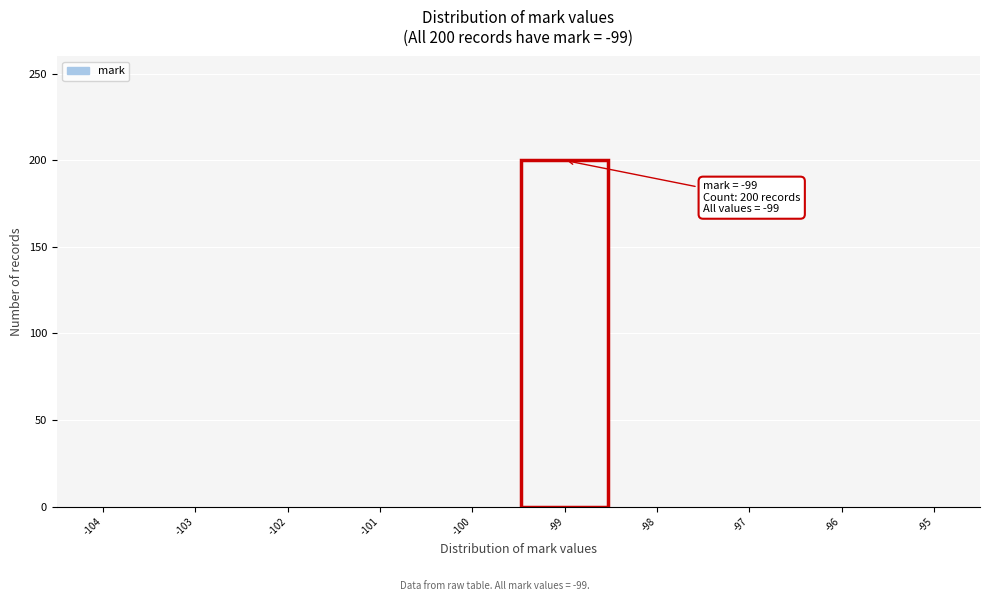

Over which range of the x-axis is the bar tallest?

-99.5 to -98.5